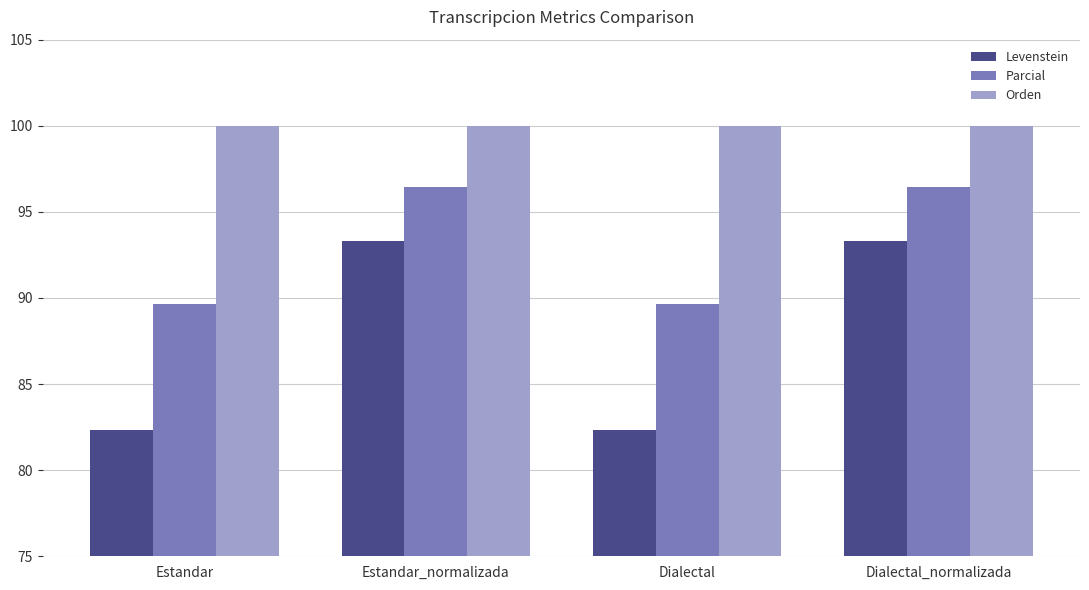

Rank the series by their maximum value, from lowest to highest.

Levenstein, Parcial, Orden